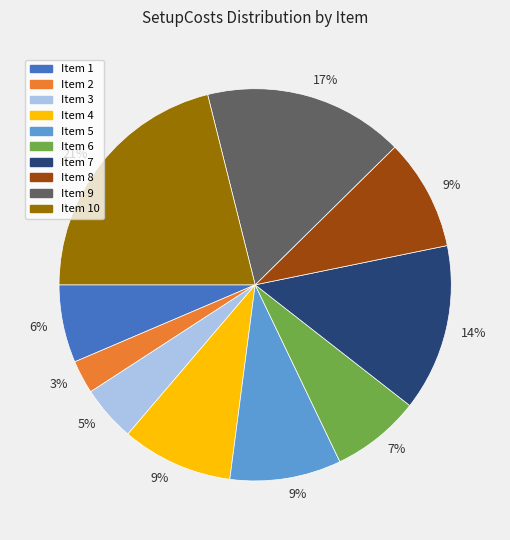

To the nearest percent, what is the average slice percentage?

10%